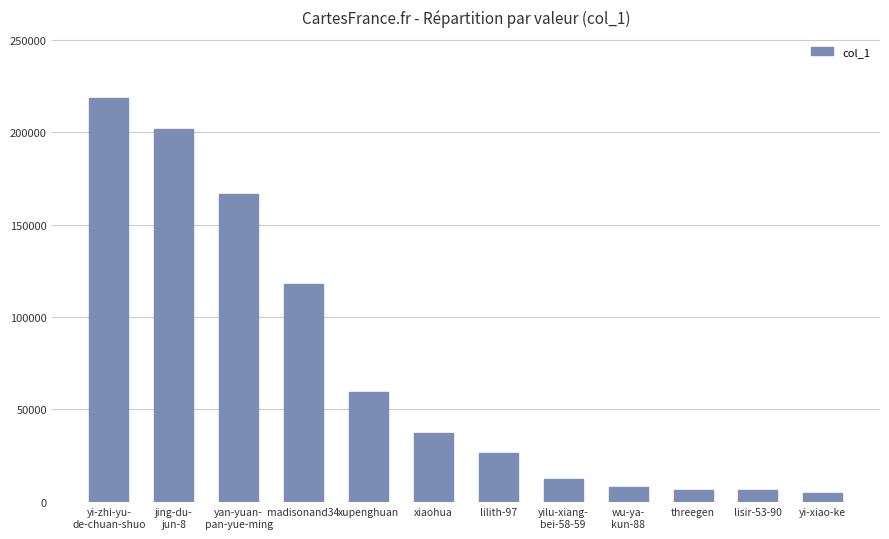

What is the label of the 5th bar from the left?

xupenghuan